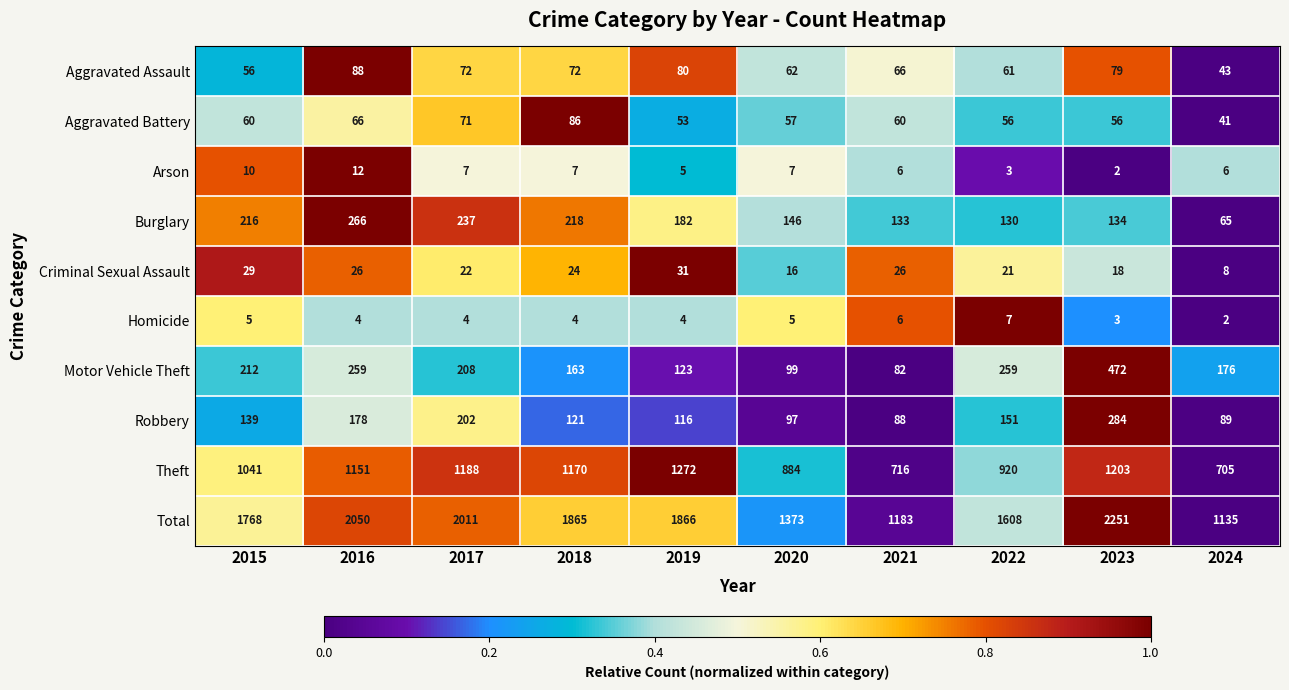

Which series changed the most between 2022 and 2023?

Total